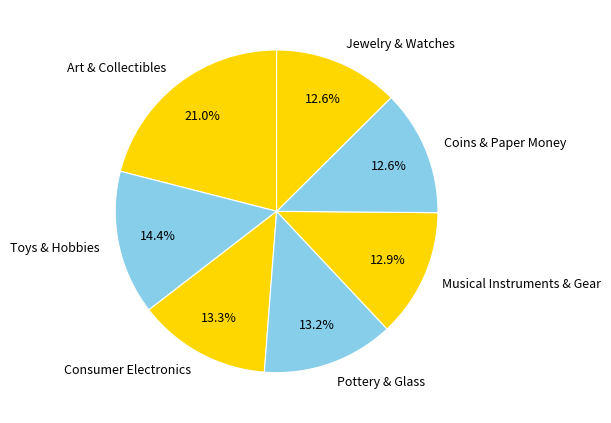

What is the largest slice in the pie chart?

Art & Collectibles